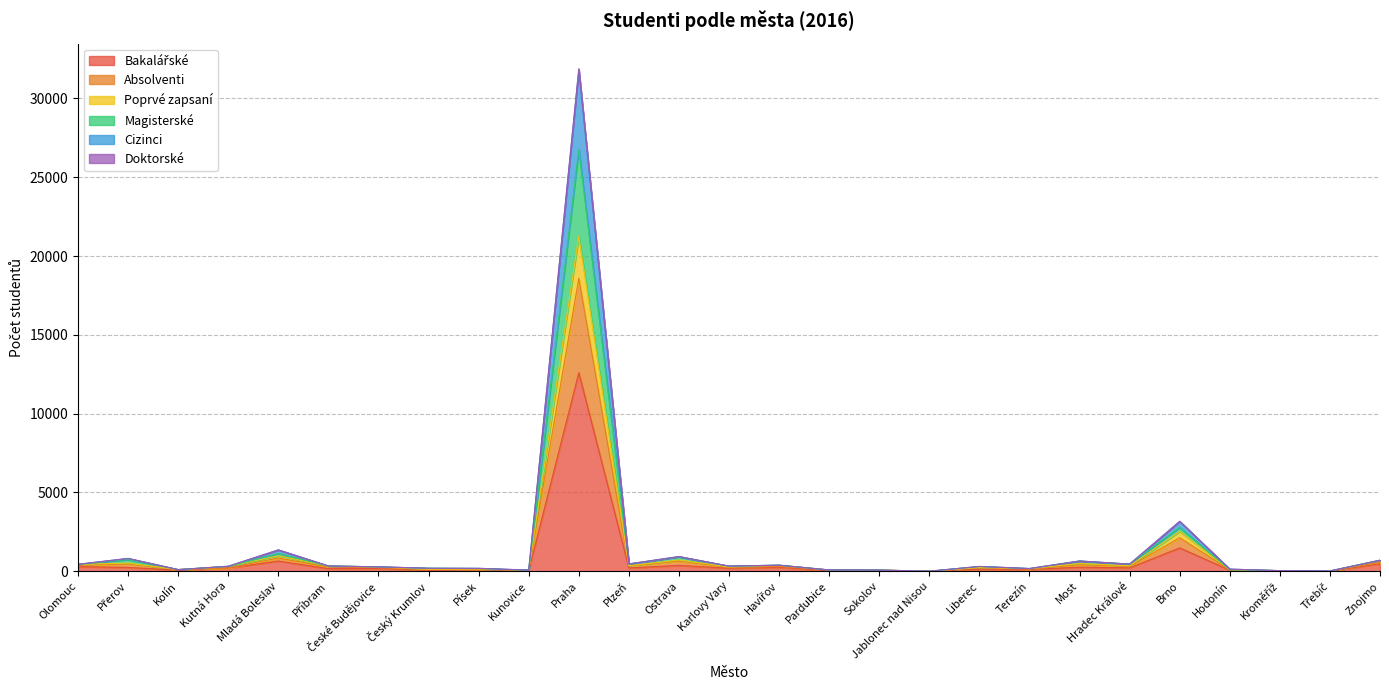

True or false: Doktorské and Bakalářské intersect in this chart.

False